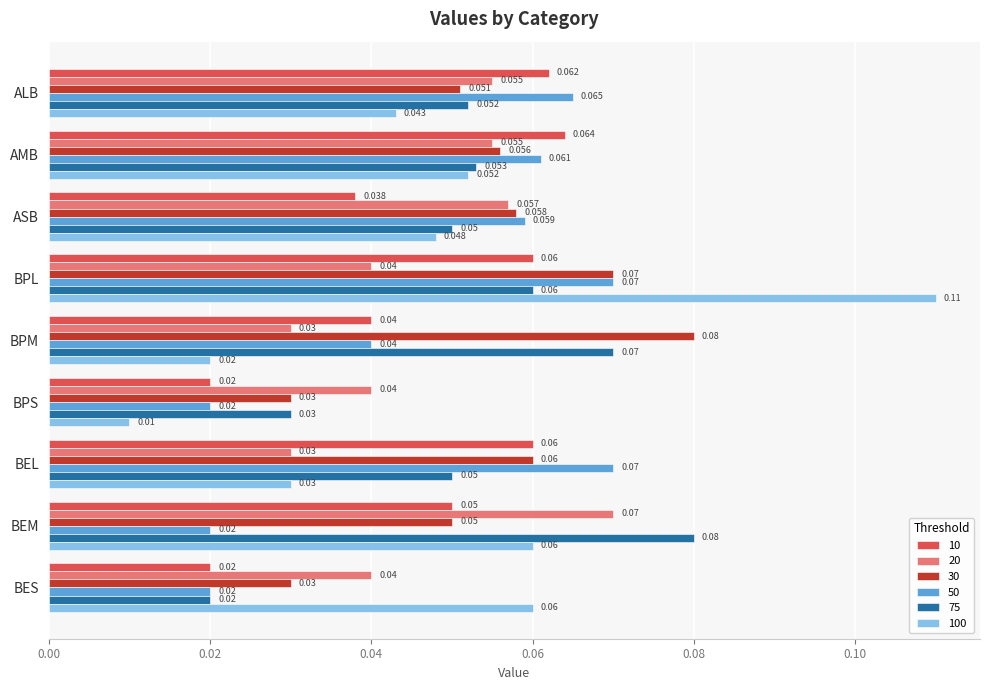

At which category does the chart reach its peak across all series?

BPL